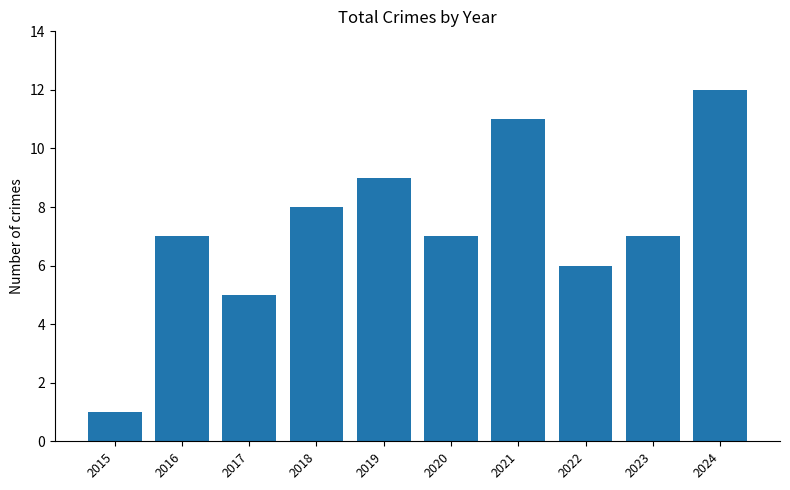

Reading left to right, extract all data points from this chart.

2015=1	2016=7	2017=5	2018=8	2019=9	2020=7	2021=11	2022=6	2023=7	2024=12